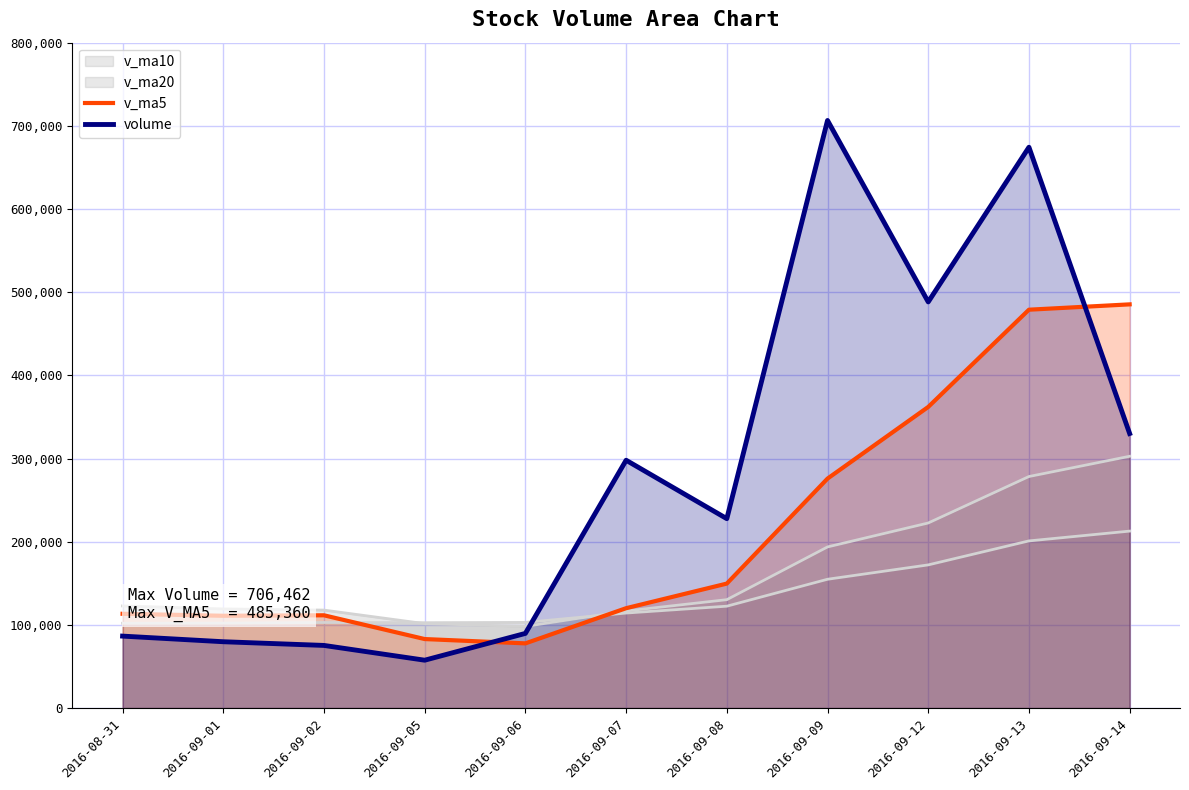

What is the approximate value of v_ma5 at 2016-09-01?

110941.6